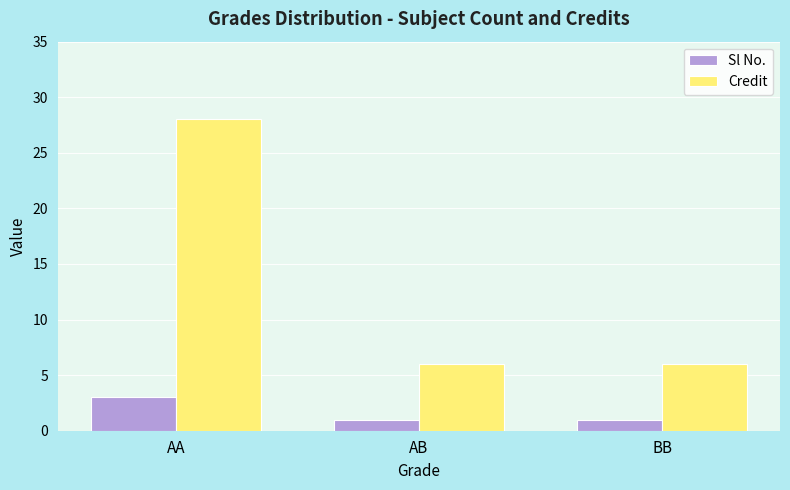

Count the Sl No. values in the range 1 to 3.

3